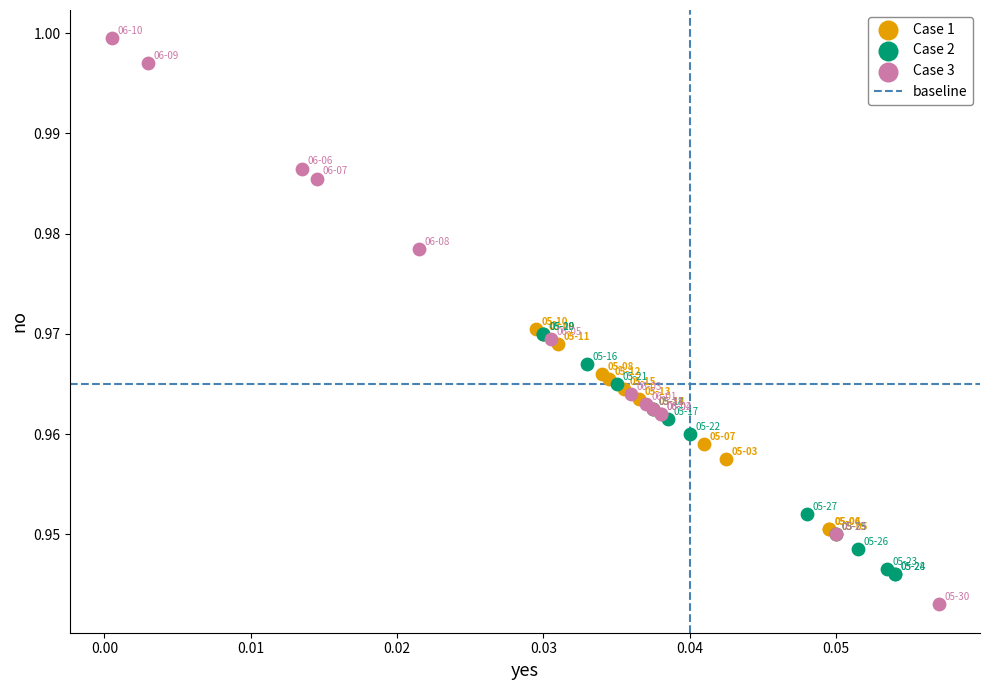

Which series has the largest Y range (max minus min)?

Case 3